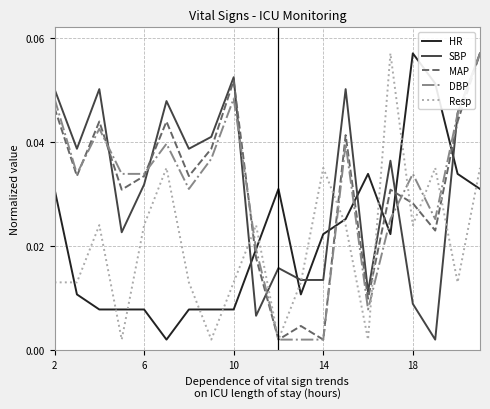

How many intersections are there between HR and SBP?

8